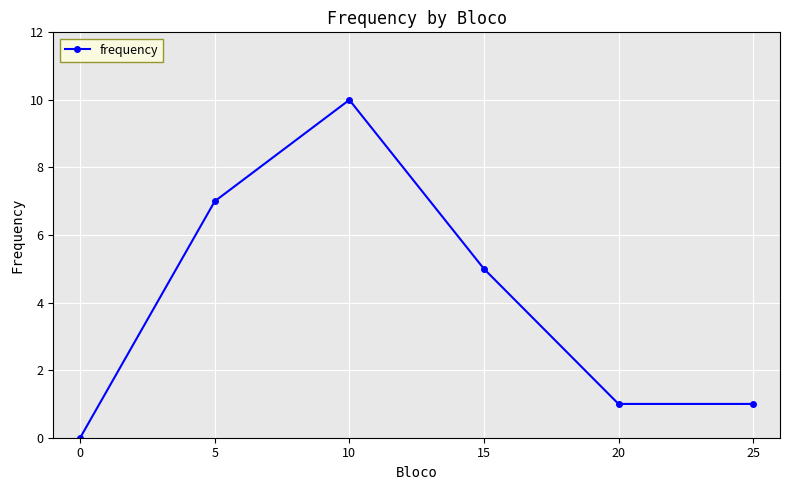

Approximately how many times larger is the value at 5 compared to 20?

7.0